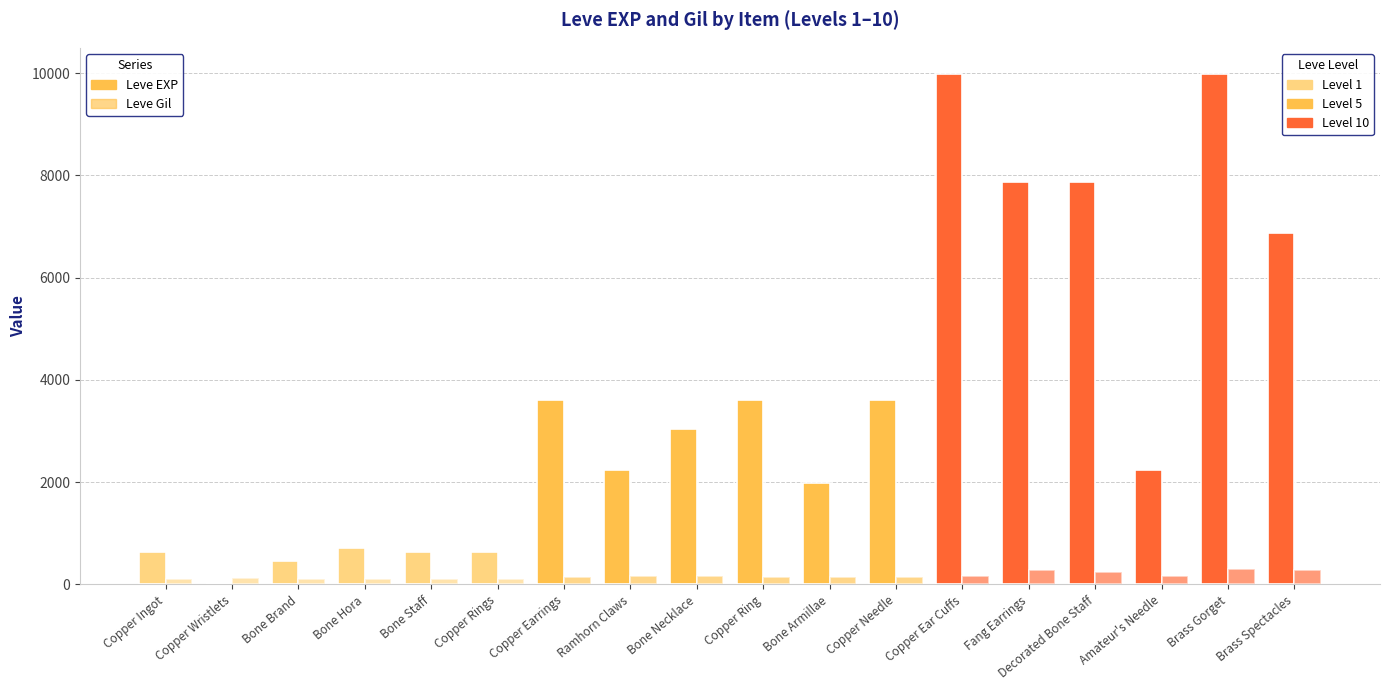

Is it true that Leve EXP equals 630 at Copper Rings?

True